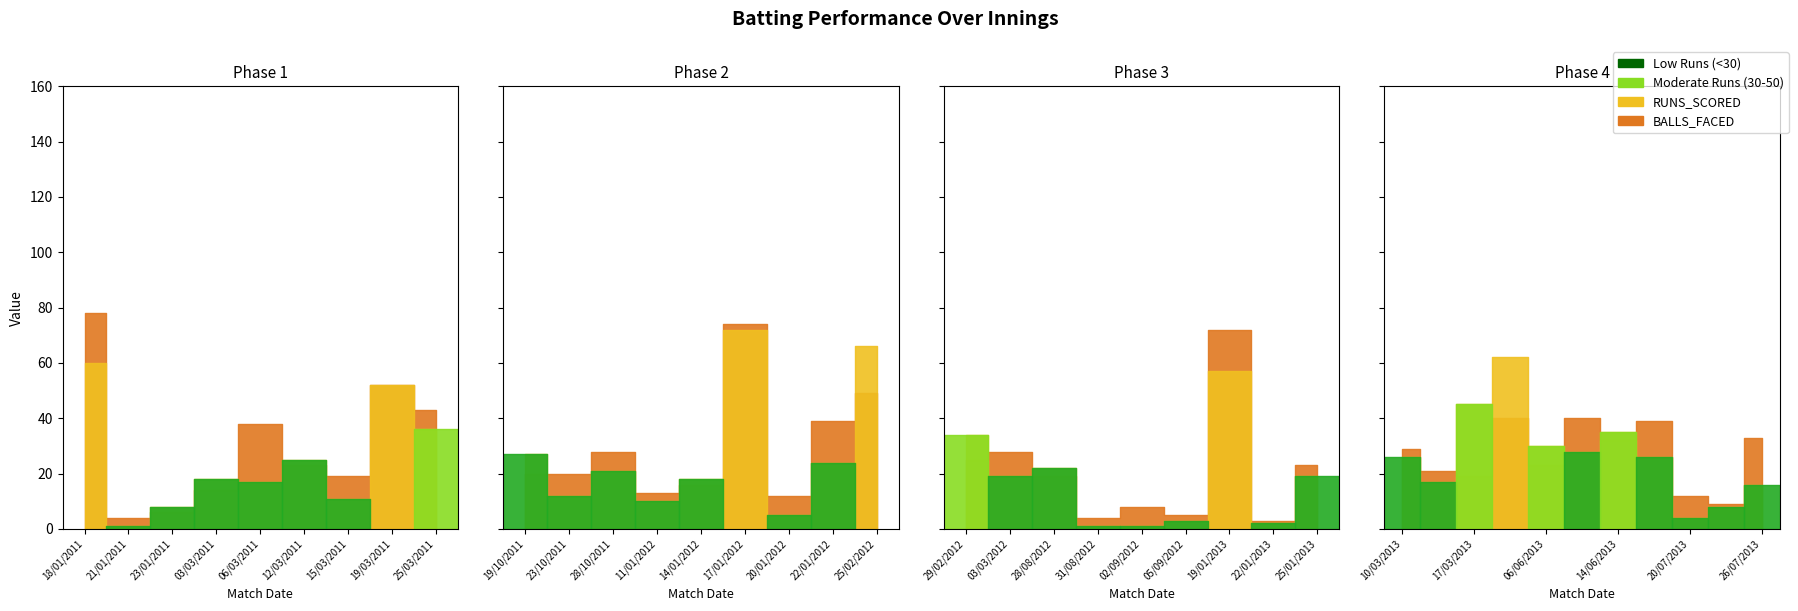

Rank the categories by BALLS_FACED value from lowest to highest.

22/01/2013, 21/01/2011, 31/08/2012, 05/09/2012, 23/01/2011, 02/09/2012, 23/07/2013, 20/01/2012, 20/07/2013, 11/01/2012, 03/03/2011, 14/01/2012, 15/03/2011, 28/08/2012, 17/03/2013, 19/10/2011, 23/10/2011, 15/03/2013, 12/03/2011, 25/01/2013, 06/06/2013, 29/02/2012, 28/10/2011, 03/03/2012, 10/03/2013, 14/06/2013, 26/07/2013, 06/03/2011, 22/01/2012, 19/06/2013, 31/05/2013, 10/06/2013, 25/03/2011, 25/02/2012, 19/03/2011, 19/01/2013, 17/01/2012, 18/01/2011